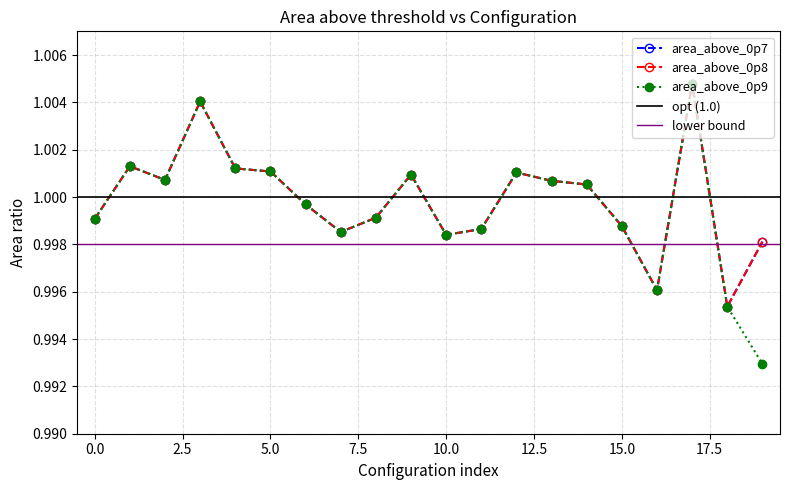

Reading left to right, transcribe all the data shown in this chart.

area_above_0p7: 0=1.0	1=1.0	2=1.0	3=1.0	4=1.0	5=1.0	6=1.0	7=1.0	8=1.0	9=1.0	10=1.0	11=1.0	12=1.0	13=1.0	14=1.0	15=1.0	16=1.0	17=1.0	18=1.0	19=1.0
area_above_0p8: 0=1.0	1=1.0	2=1.0	3=1.0	4=1.0	5=1.0	6=1.0	7=1.0	8=1.0	9=1.0	10=1.0	11=1.0	12=1.0	13=1.0	14=1.0	15=1.0	16=1.0	17=1.0	18=1.0	19=1.0
area_above_0p9: 0=1.0	1=1.0	2=1.0	3=1.0	4=1.0	5=1.0	6=1.0	7=1.0	8=1.0	9=1.0	10=1.0	11=1.0	12=1.0	13=1.0	14=1.0	15=1.0	16=1.0	17=1.0	18=1.0	19=1.0